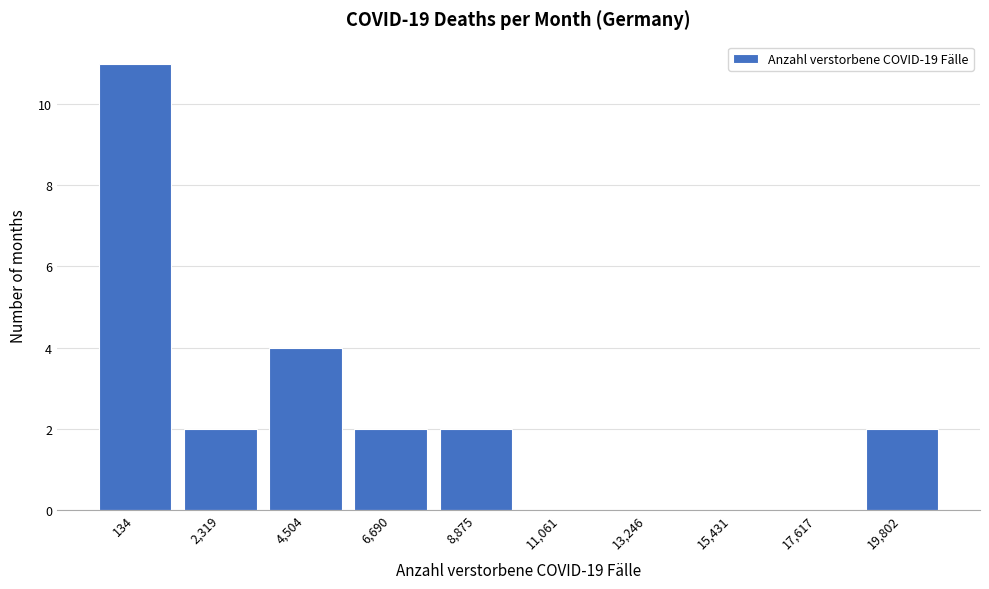

Reading left to right, transcribe all the data shown in this chart.

134=11	2,319=2	4,504=4	6,690=2	8,875=2	11,061=0	13,246=0	15,431=0	17,617=0	19,802=2